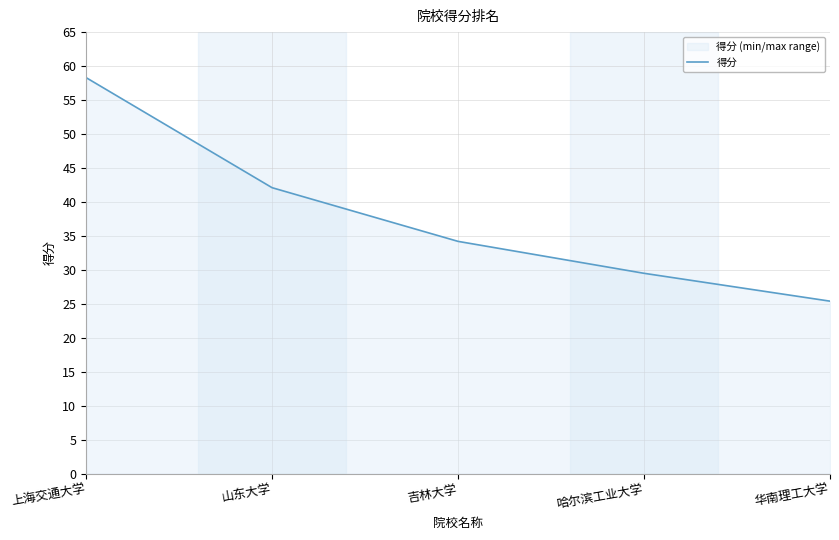

Approximately how many times larger is the value at 吉林大学 compared to 华南理工大学?

1.3